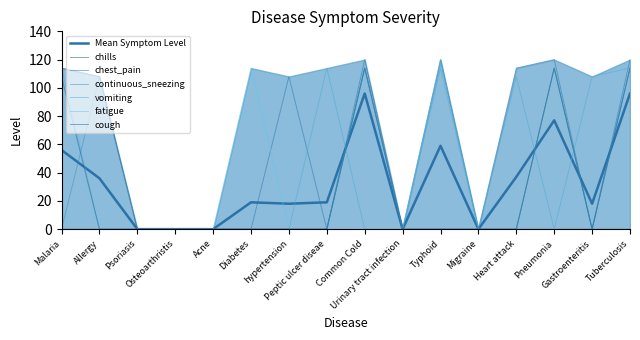

Reading right to left, transcribe all the data shown in this chart.

chills: 114	0	114	0	0	120	0	114	0	0	0	0	0	0	108	114
chest_pain: 120	0	120	114	0	0	0	120	0	108	0	0	0	0	0	0
continuous_sneezing: 0	0	0	0	0	0	0	114	0	0	0	0	0	0	108	0
vomiting: 114	108	0	108	0	114	0	0	114	0	0	0	0	0	0	114
fatigue: 114	0	114	0	0	120	0	114	0	0	114	0	0	0	0	0
cough: 114	0	114	0	0	0	0	114	0	0	0	0	0	0	0	108